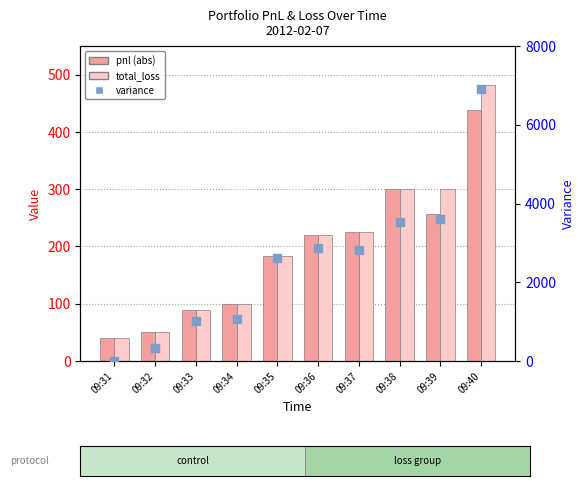

Which series has the largest total across all categories?

variance